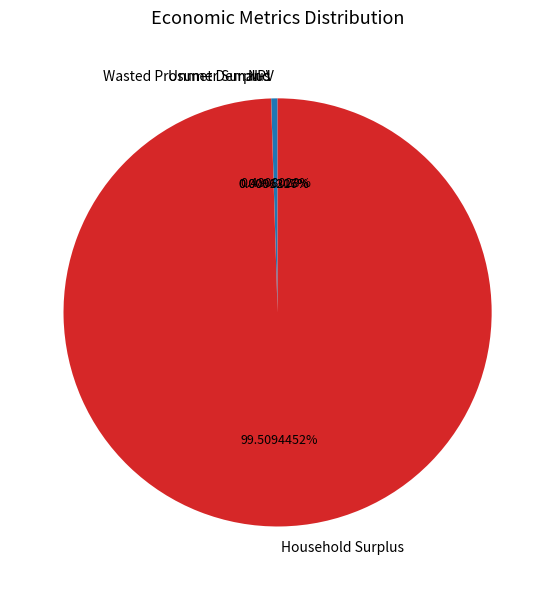

To the nearest percent, what percentage of the pie is Household Surplus?

100%